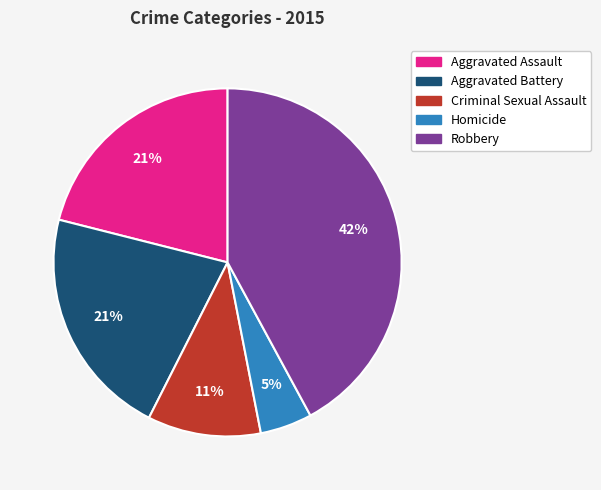

To the nearest percent, what is the difference between the Robbery and Aggravated Battery slice percentages?

21%